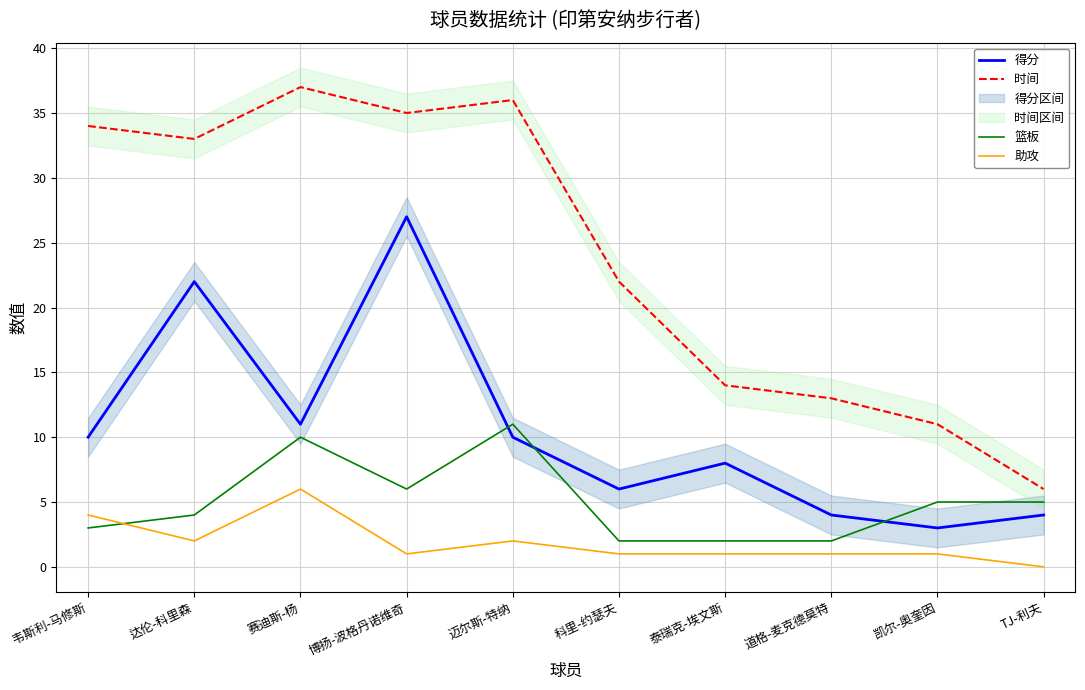

Reading left to right, extract all data points from this chart.

得分: 10	22	11	27	10	6	8	4	3	4
时间: 34	33	37	35	36	22	14	13	11	6
篮板: 3	4	10	6	11	2	2	2	5	5
助攻: 4	2	6	1	2	1	1	1	1	0